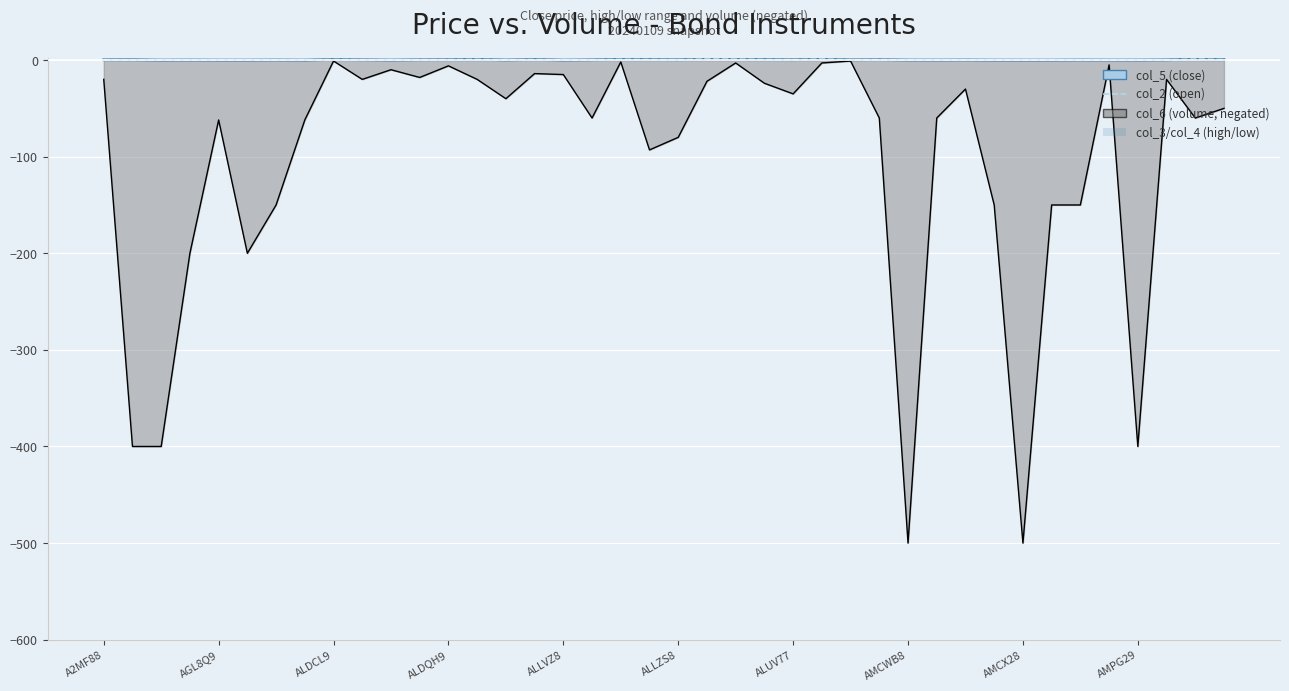

The col_6 (volume) line series shows -11.2 at 13. True or false?

False